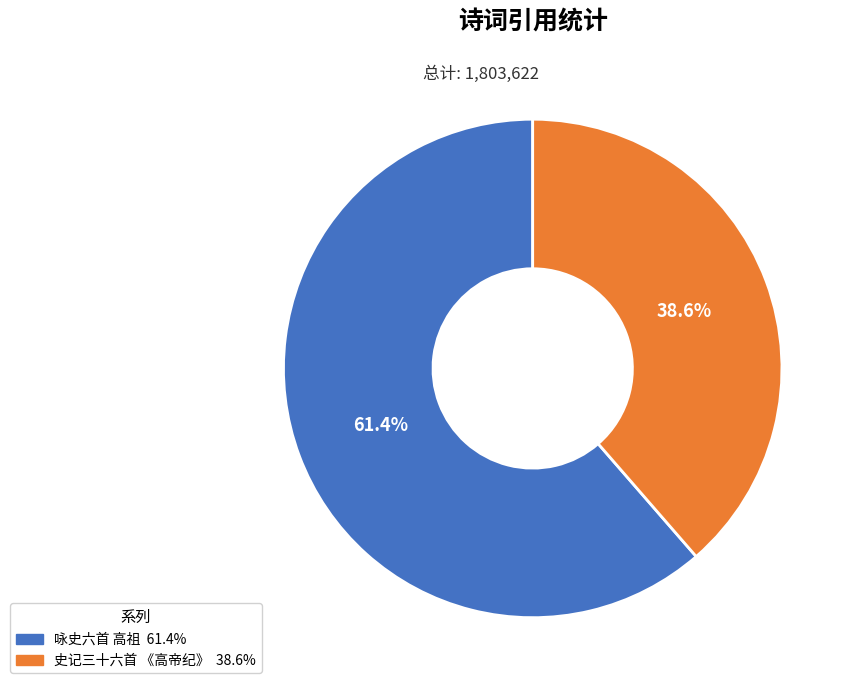

To the nearest percent, what portion does 史记三十六首 《高帝纪》 represent?

39%